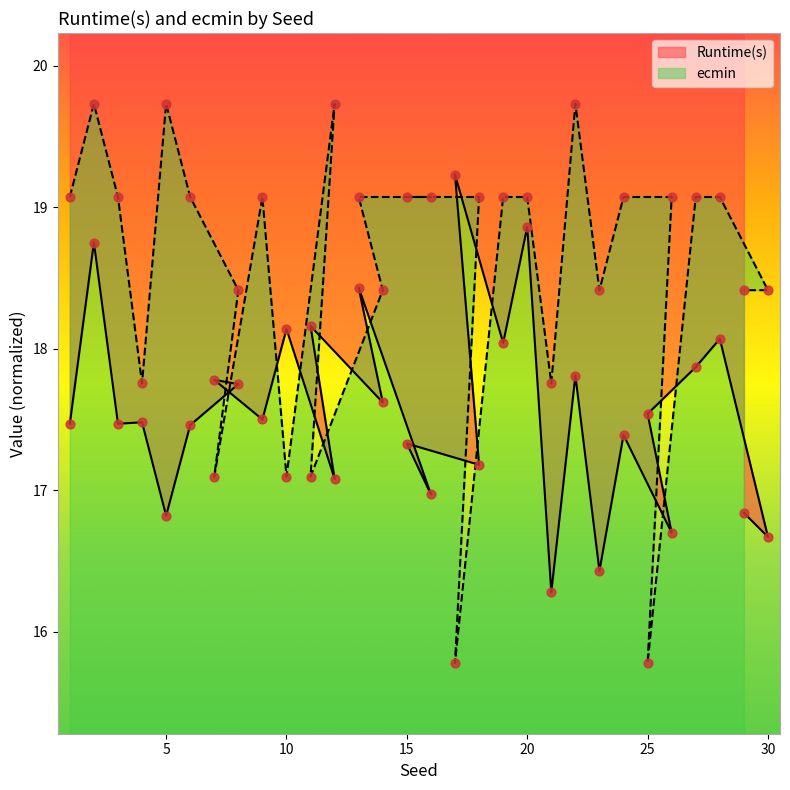

What is the total value across all series at 12?

36.8